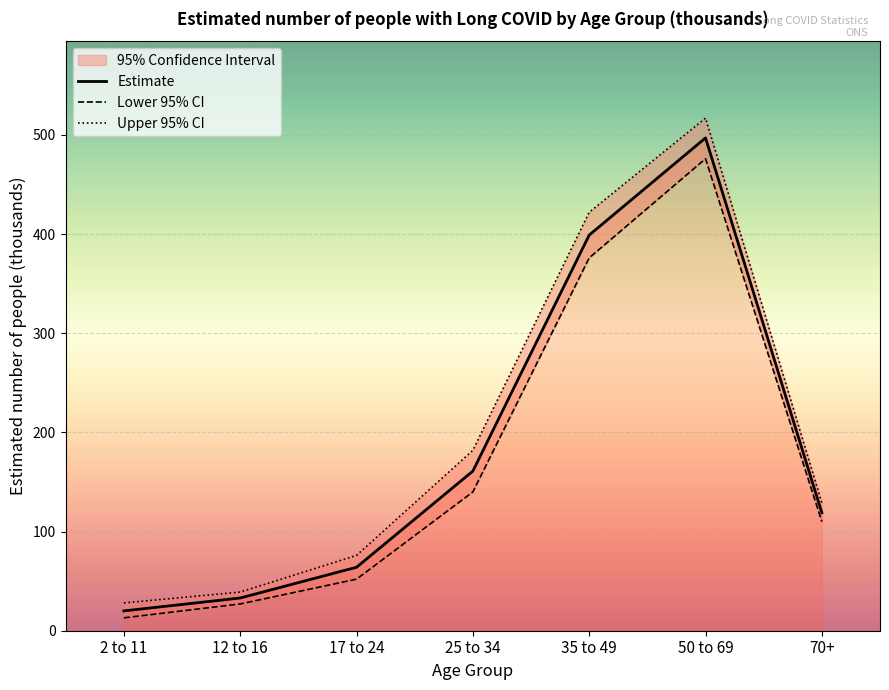

What is the label of the 1st point from the left?

2 to 11